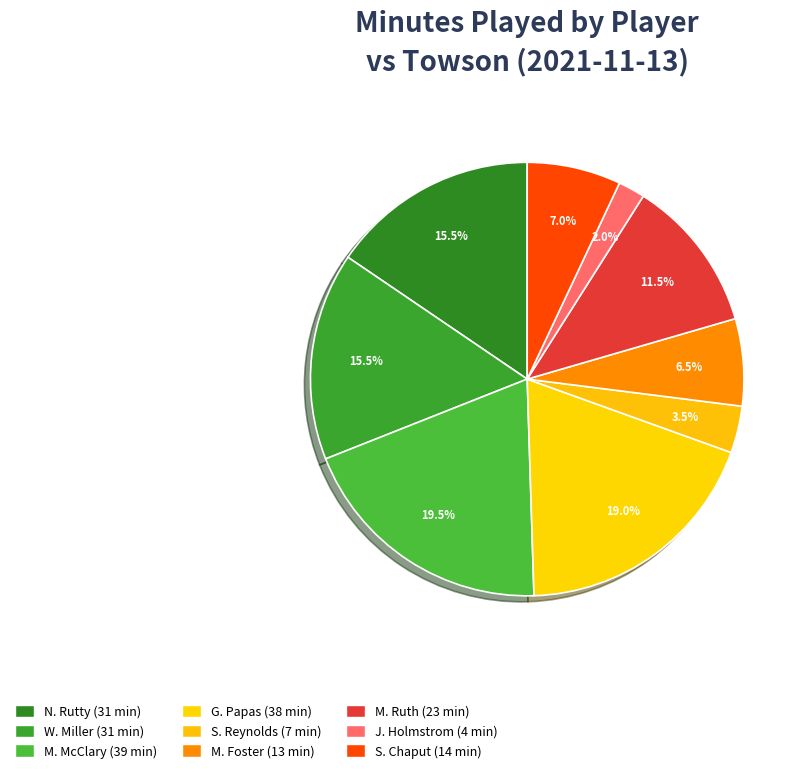

How many slices are in this pie chart?

9